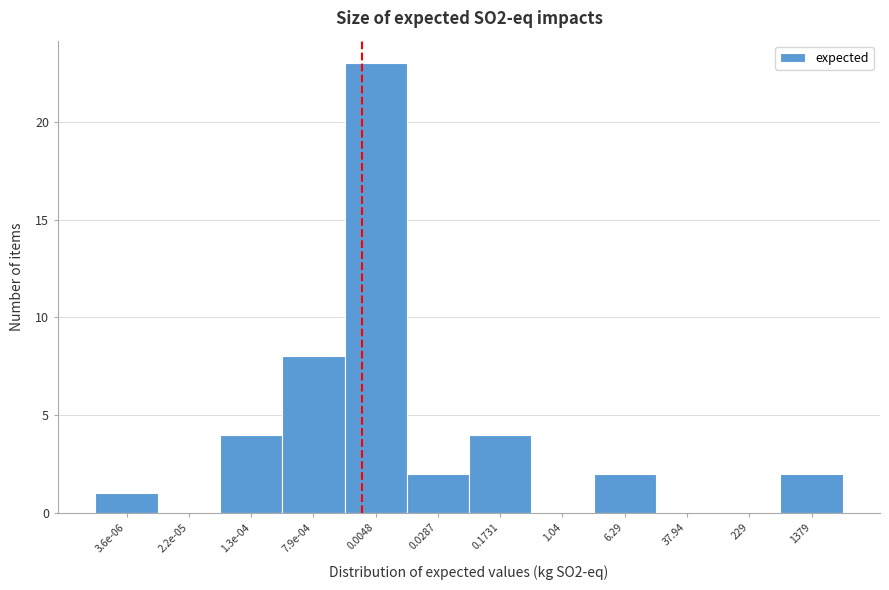

Reading left to right, transcribe all the data shown in this chart.

3.6e-06=1	2.2e-05=0	1.3e-04=4	7.9e-04=8	0.0048=23	0.0287=2	0.1731=4	1.04=0	6.29=2	37.94=0	229=0	1379=2